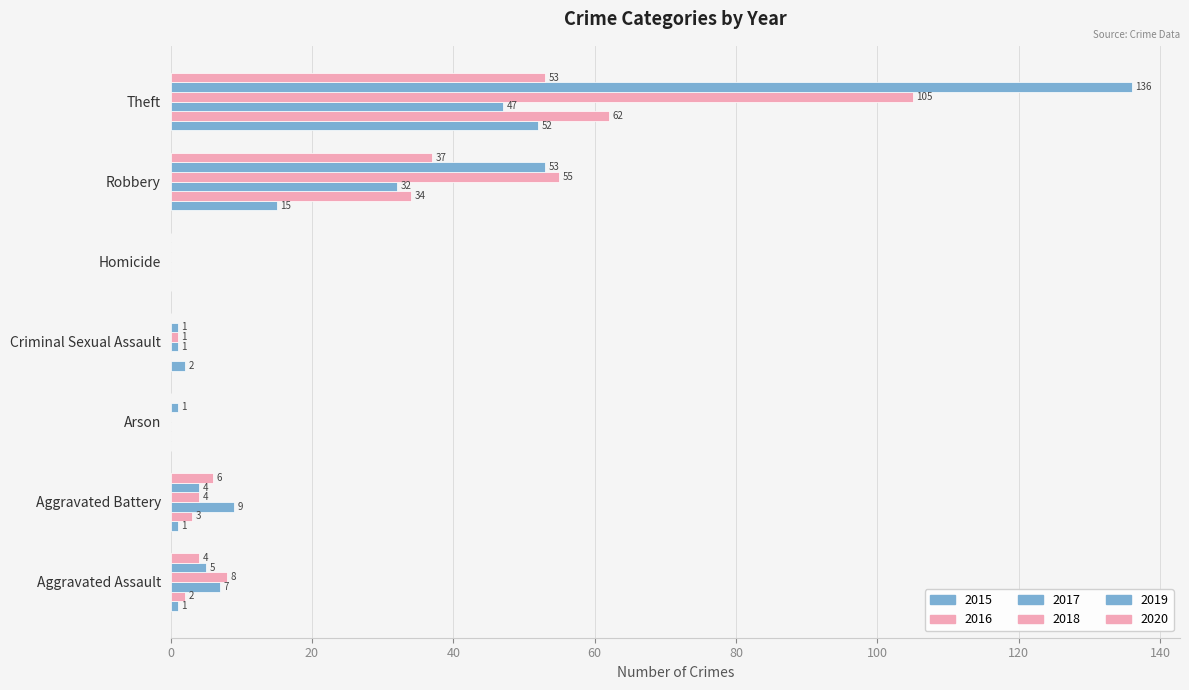

Reading left to right, extract all data points from this chart.

2015: Aggravated Assault=1	Aggravated Battery=1	Arson=0	Criminal Sexual Assault=2	Homicide=0	Robbery=15	Theft=52
2016: Aggravated Assault=2	Aggravated Battery=3	Arson=0	Criminal Sexual Assault=0	Homicide=0	Robbery=34	Theft=62
2017: Aggravated Assault=7	Aggravated Battery=9	Arson=0	Criminal Sexual Assault=1	Homicide=0	Robbery=32	Theft=47
2018: Aggravated Assault=8	Aggravated Battery=4	Arson=0	Criminal Sexual Assault=1	Homicide=0	Robbery=55	Theft=105
2019: Aggravated Assault=5	Aggravated Battery=4	Arson=1	Criminal Sexual Assault=1	Homicide=0	Robbery=53	Theft=136
2020: Aggravated Assault=4	Aggravated Battery=6	Arson=0	Criminal Sexual Assault=0	Homicide=0	Robbery=37	Theft=53